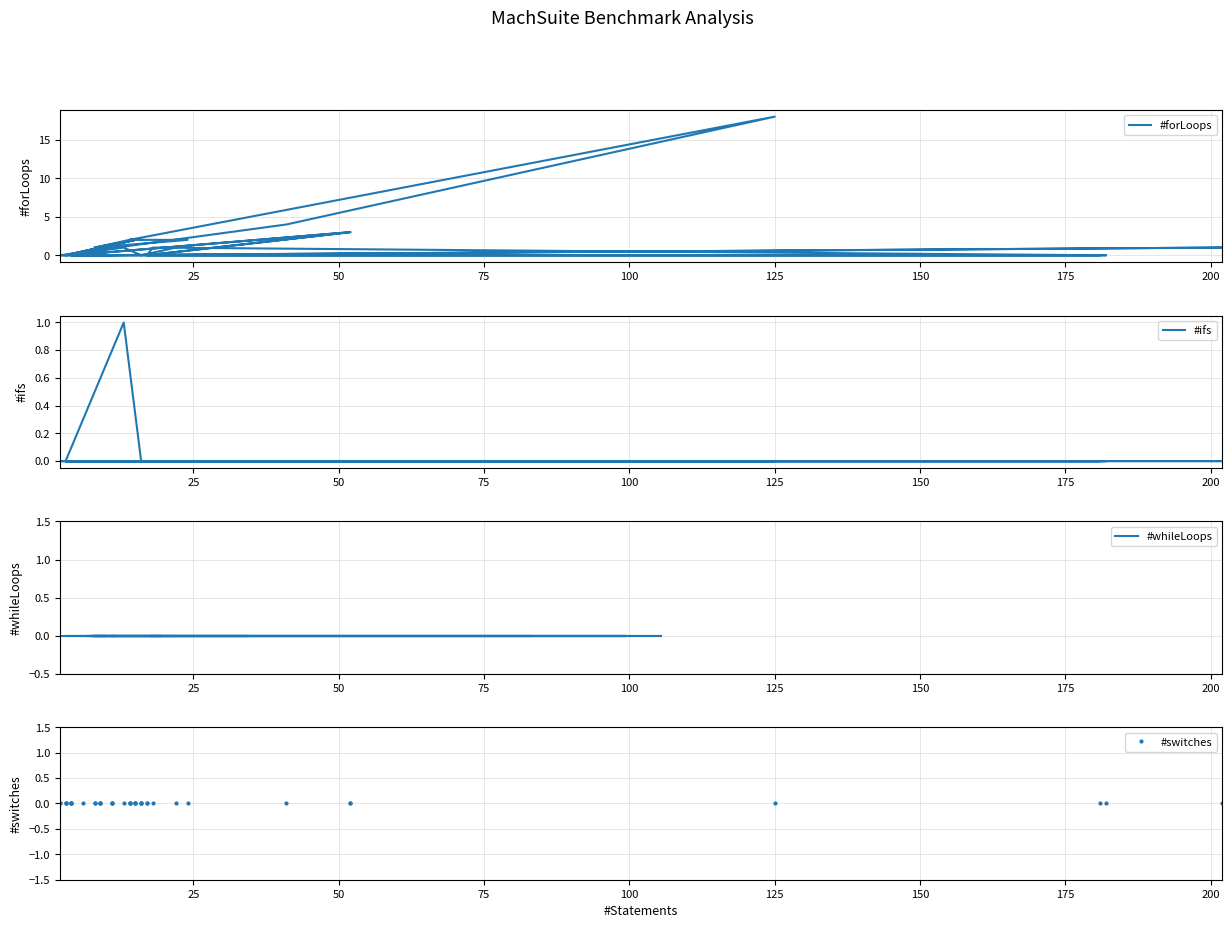

Does the chart display data point markers on the line(s)?

No